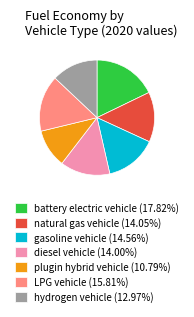

Is there any slice that represents more than half of the pie?

No